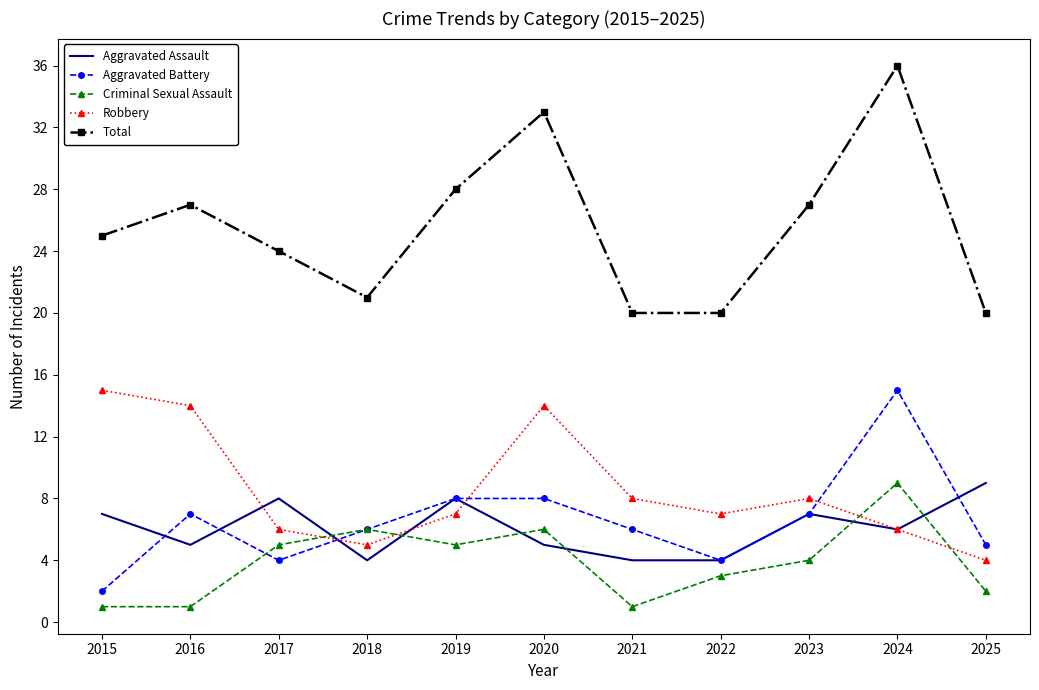

Count the number of categories in the chart.

11